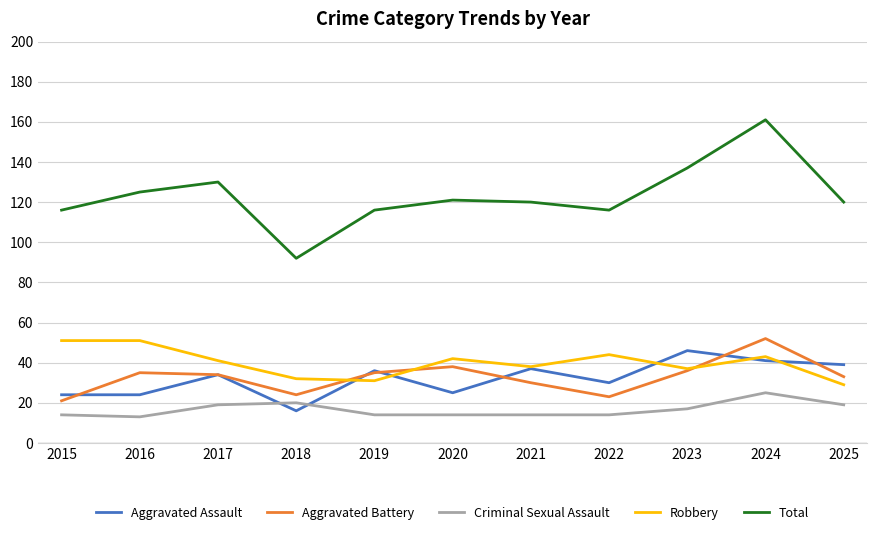

At which category is the sum across all series the highest?

2024